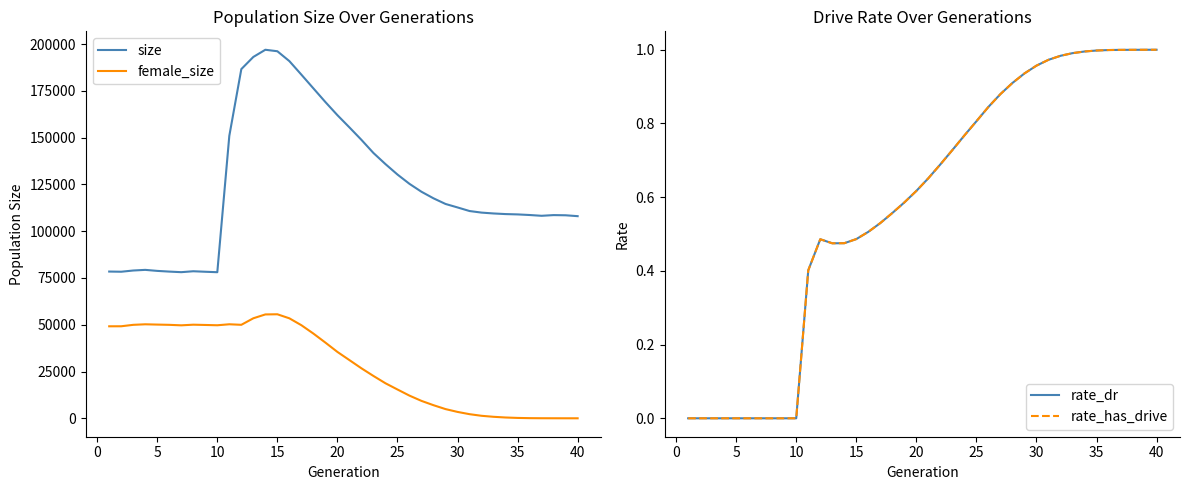

Is it true that female_size equals 81846.0 at 30?

False